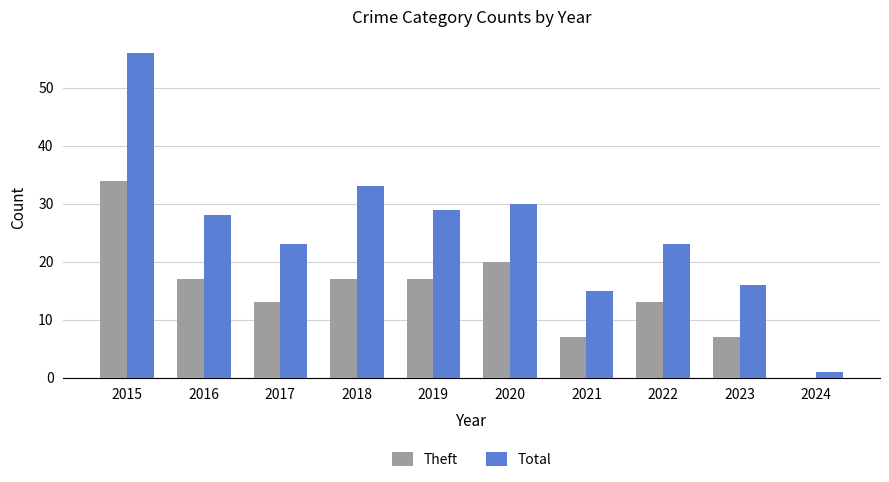

What is the sum of all Theft values?

145